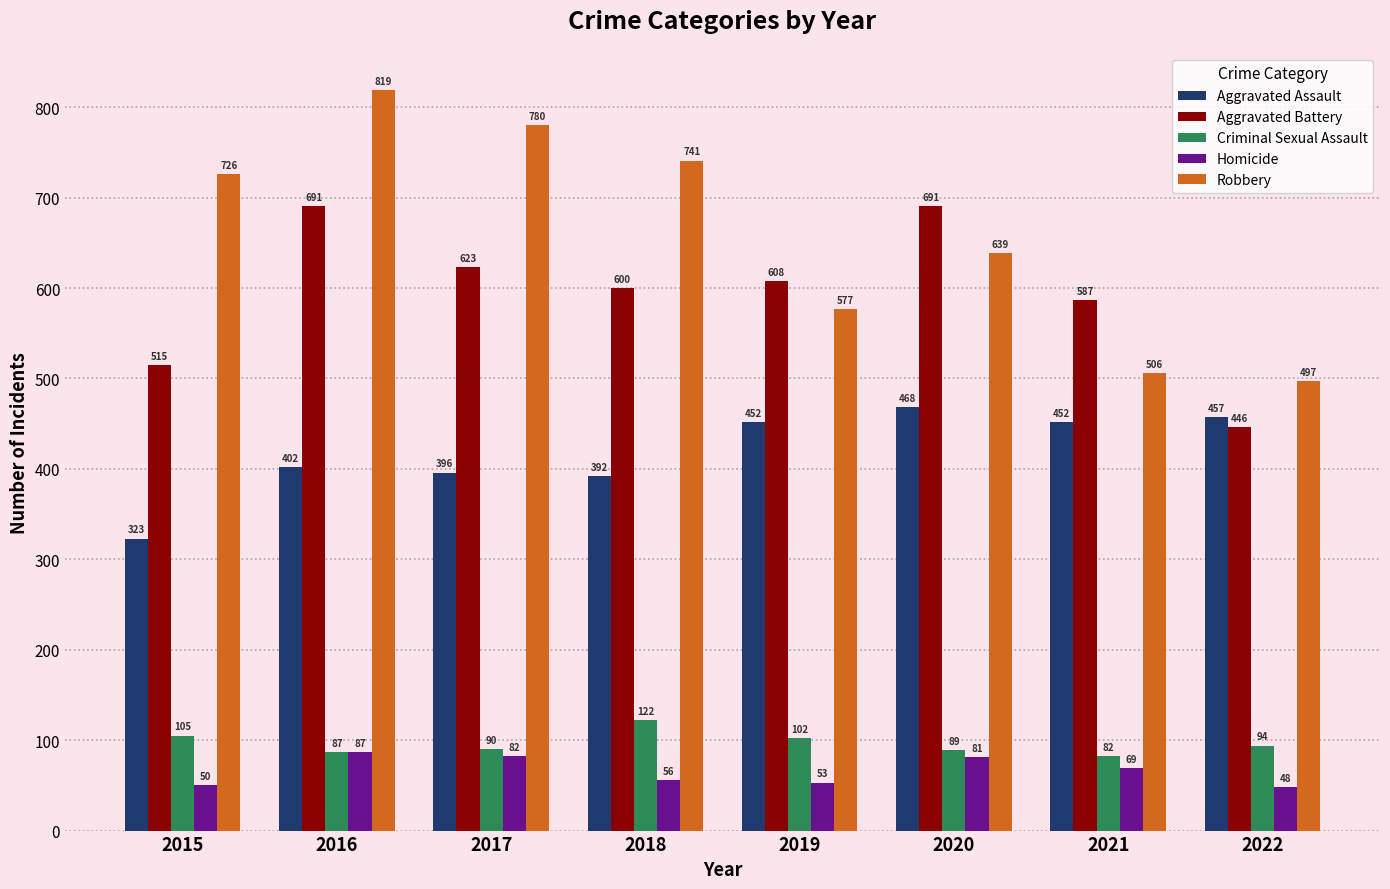

Which series has the largest total across all categories?

Robbery